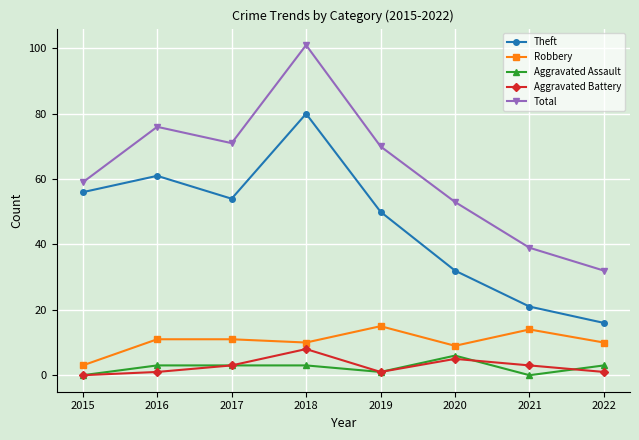

At 2020, list the series in order from smallest to largest.

Aggravated Battery, Aggravated Assault, Robbery, Theft, Total